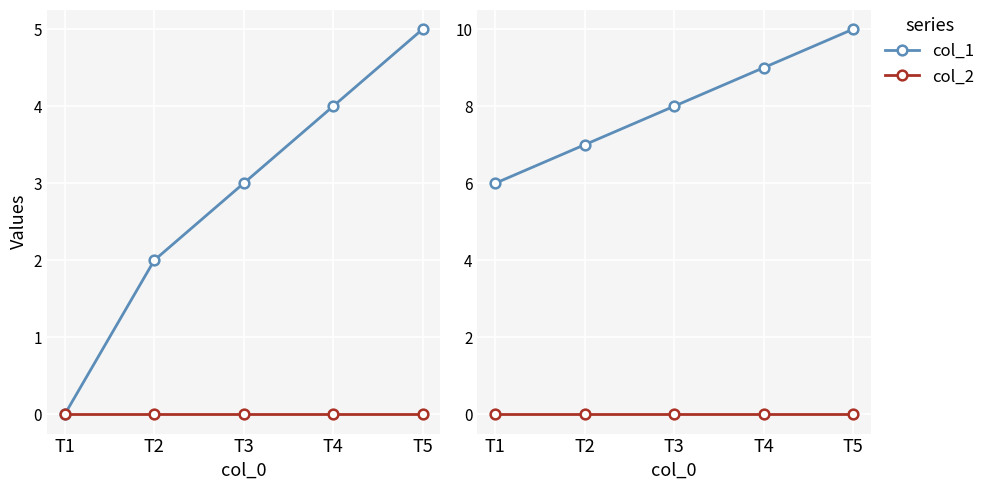

At which category is the sum across all series the highest?

T5